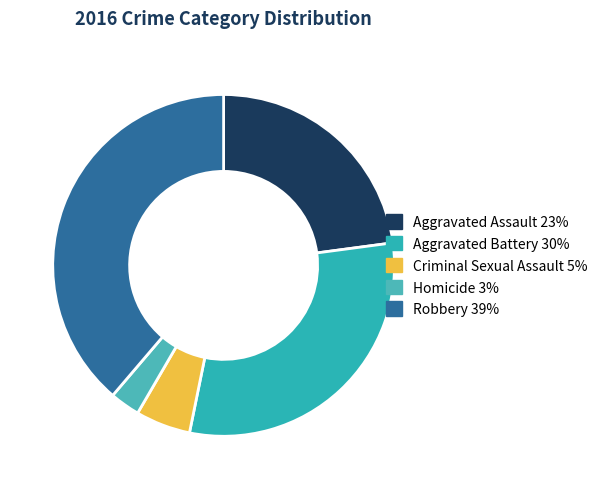

How many slices are in this pie chart?

5